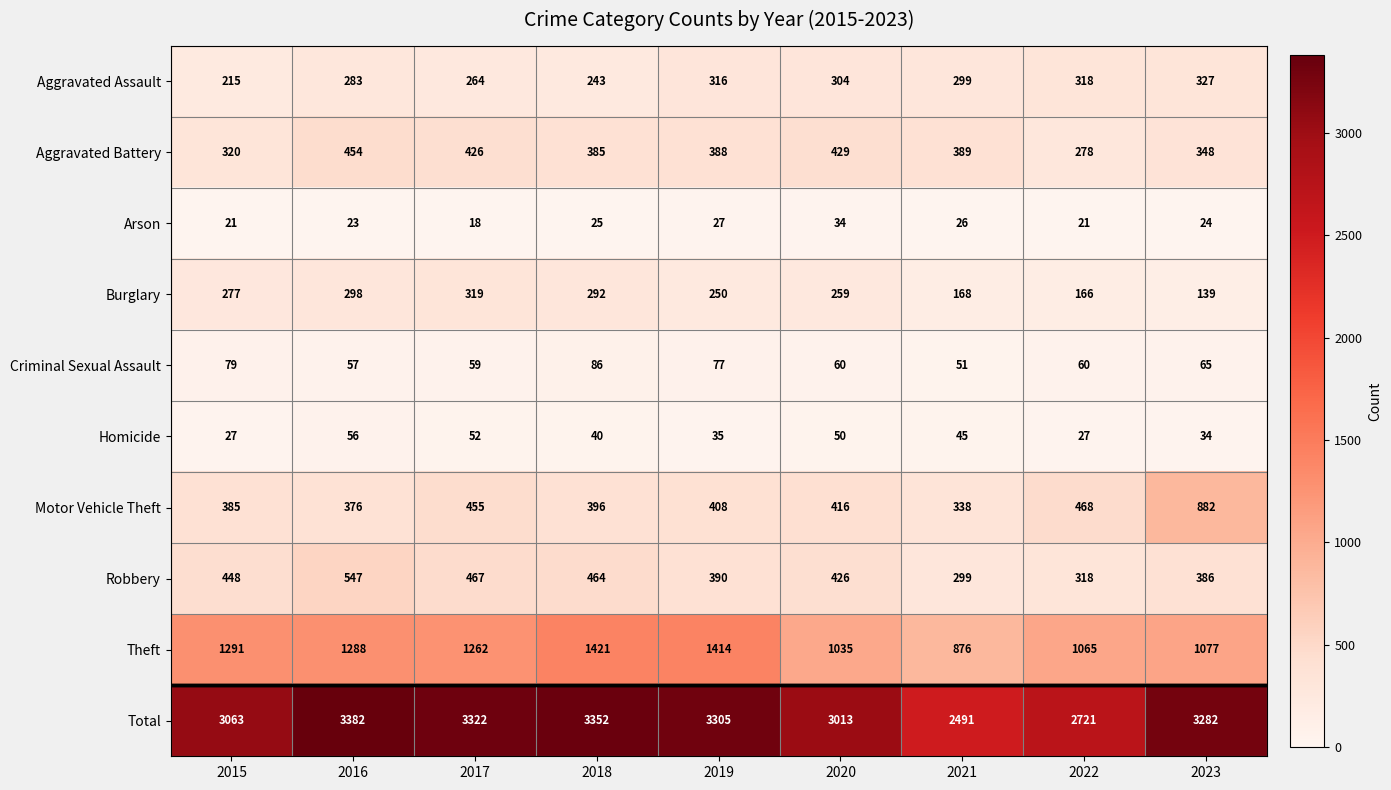

What is the average value of the Homicide series?

41